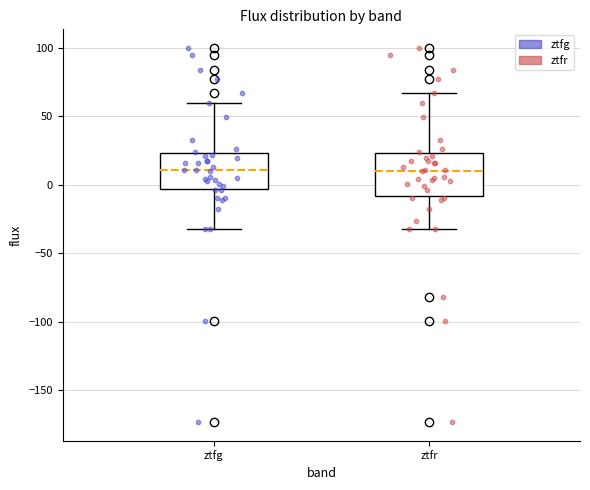

Where does the upper whisker of the box for ztfr end on the y-axis? The values are not printed on the chart, so give them approximately, as read against the axis.

65